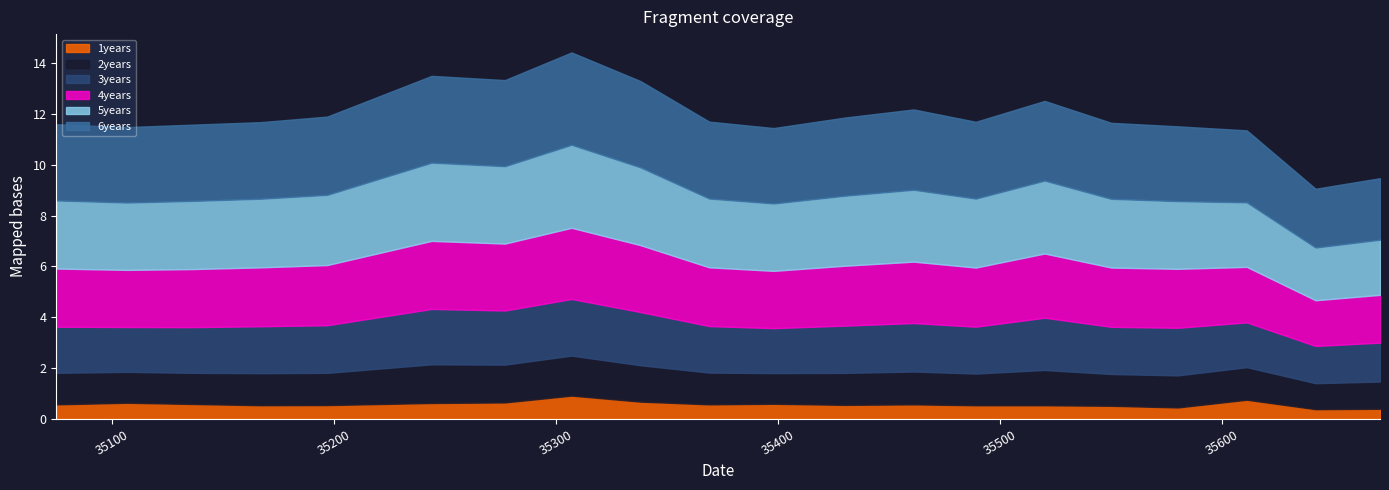

What are all the series names shown in the legend?

1years, 2years, 3years, 4years, 5years, 6years